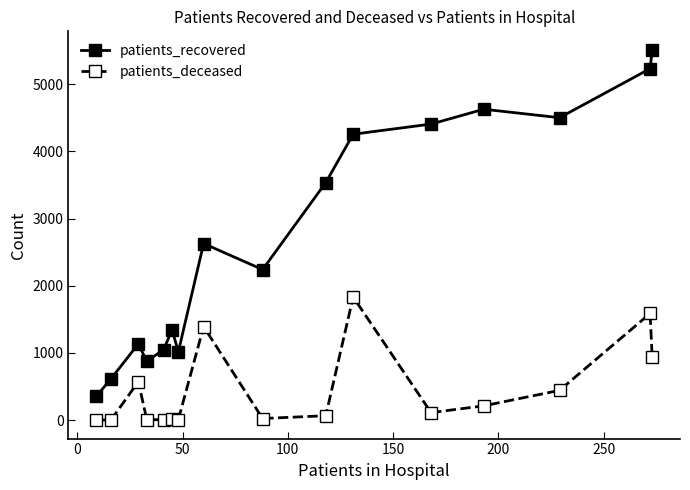

What is the average value of the patients_recovered series?

2708